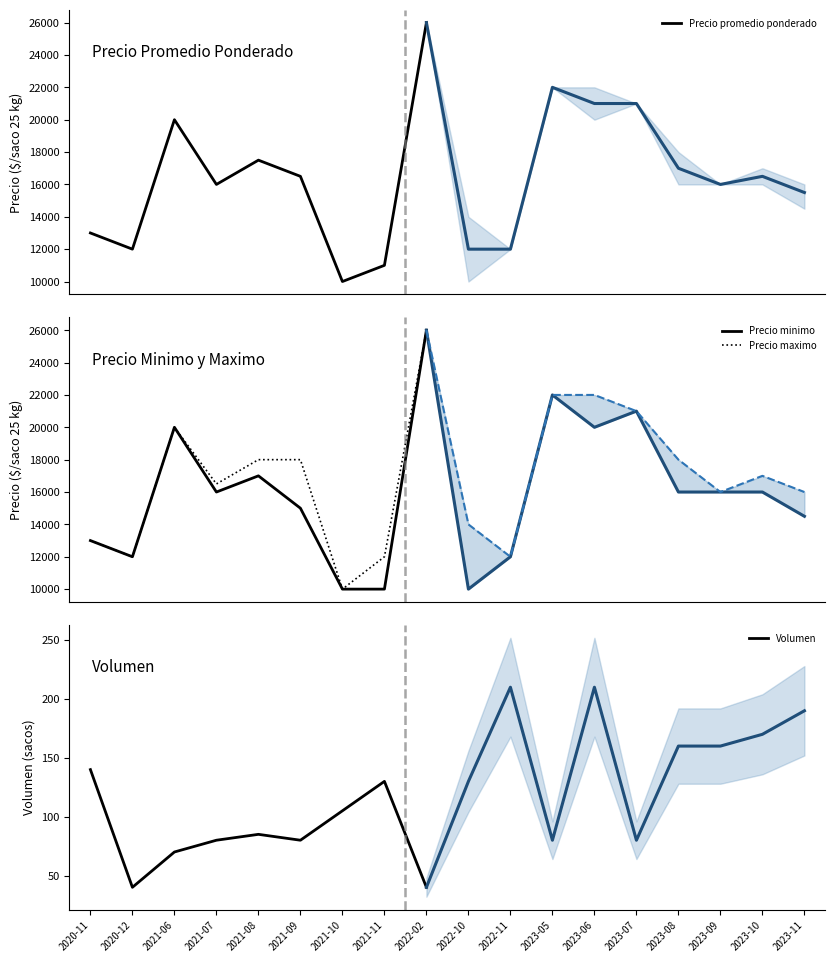

Which has a higher value, 2020-11 or 2021-08?

2021-08